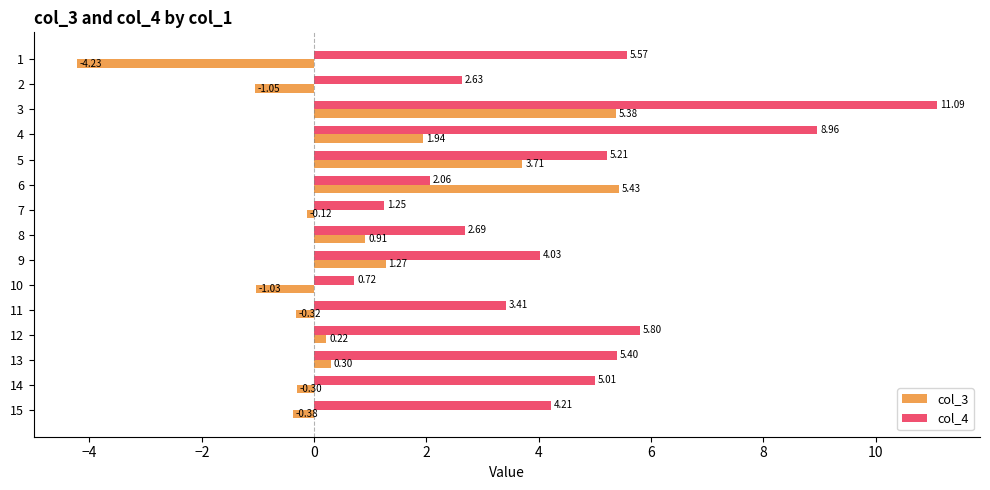

What is the sum of all col_4 values?

68.0